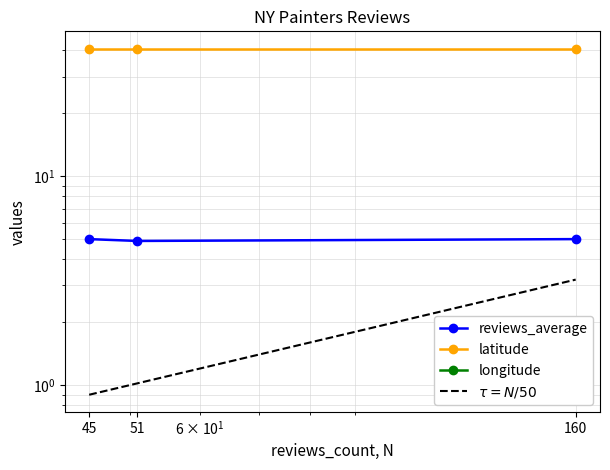

Which label corresponds to the largest value in the chart?

45